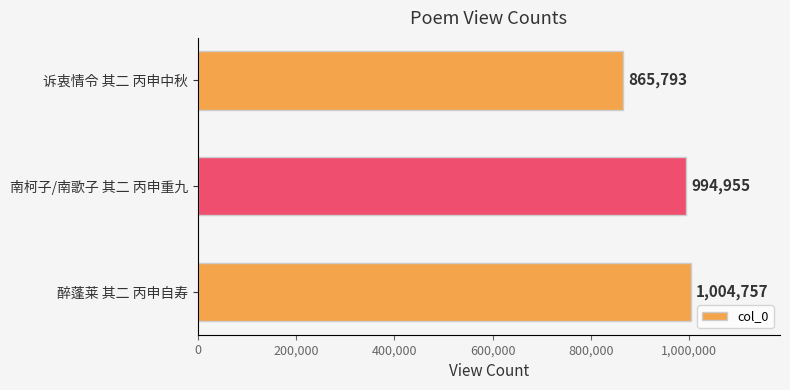

Reading bottom to top, list all the values displayed in this chart.

醉蓬莱 其二 丙申自寿=1004757	南柯子/南歌子 其二 丙申重九=994955	诉衷情令 其二 丙申中秋=865793